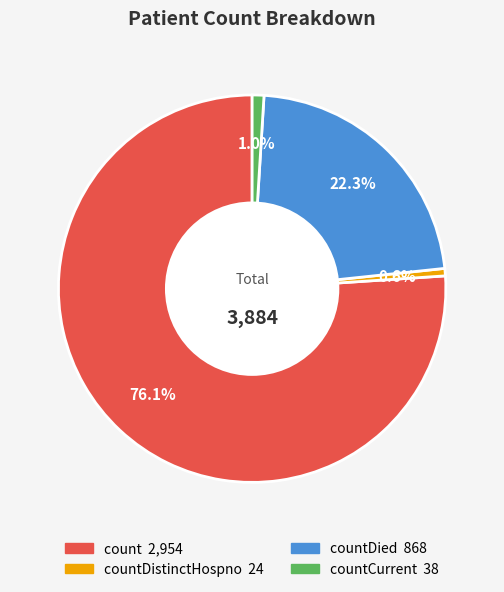

Is there a majority slice in this chart?

Yes